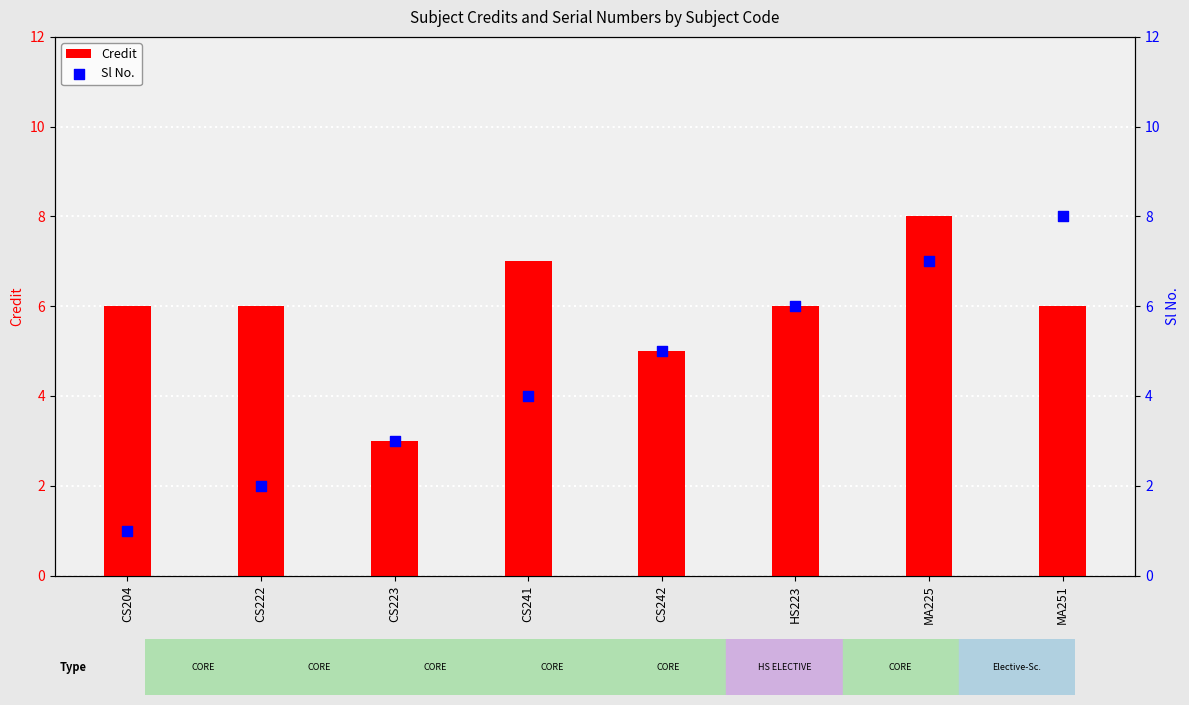

What is the total value across all series at HS223?

12